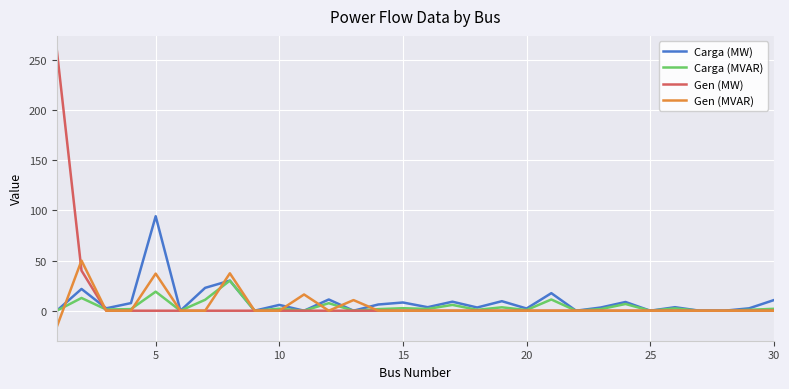

Which series has the widest spread of values?

Gen (MW)